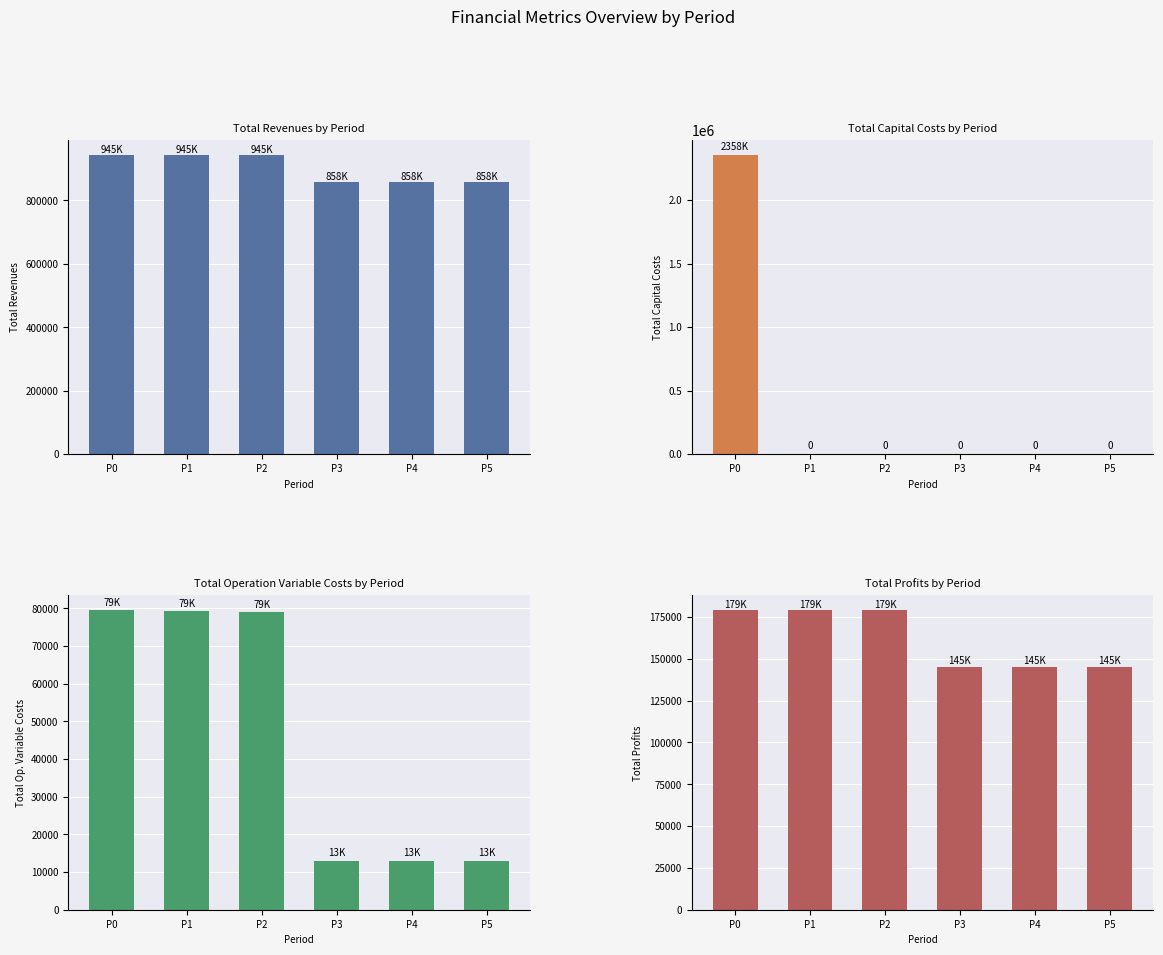

What are all the series names shown in the legend?

Total Revenues, Total Capital Costs, Total Op. Variable Costs, Total Profits